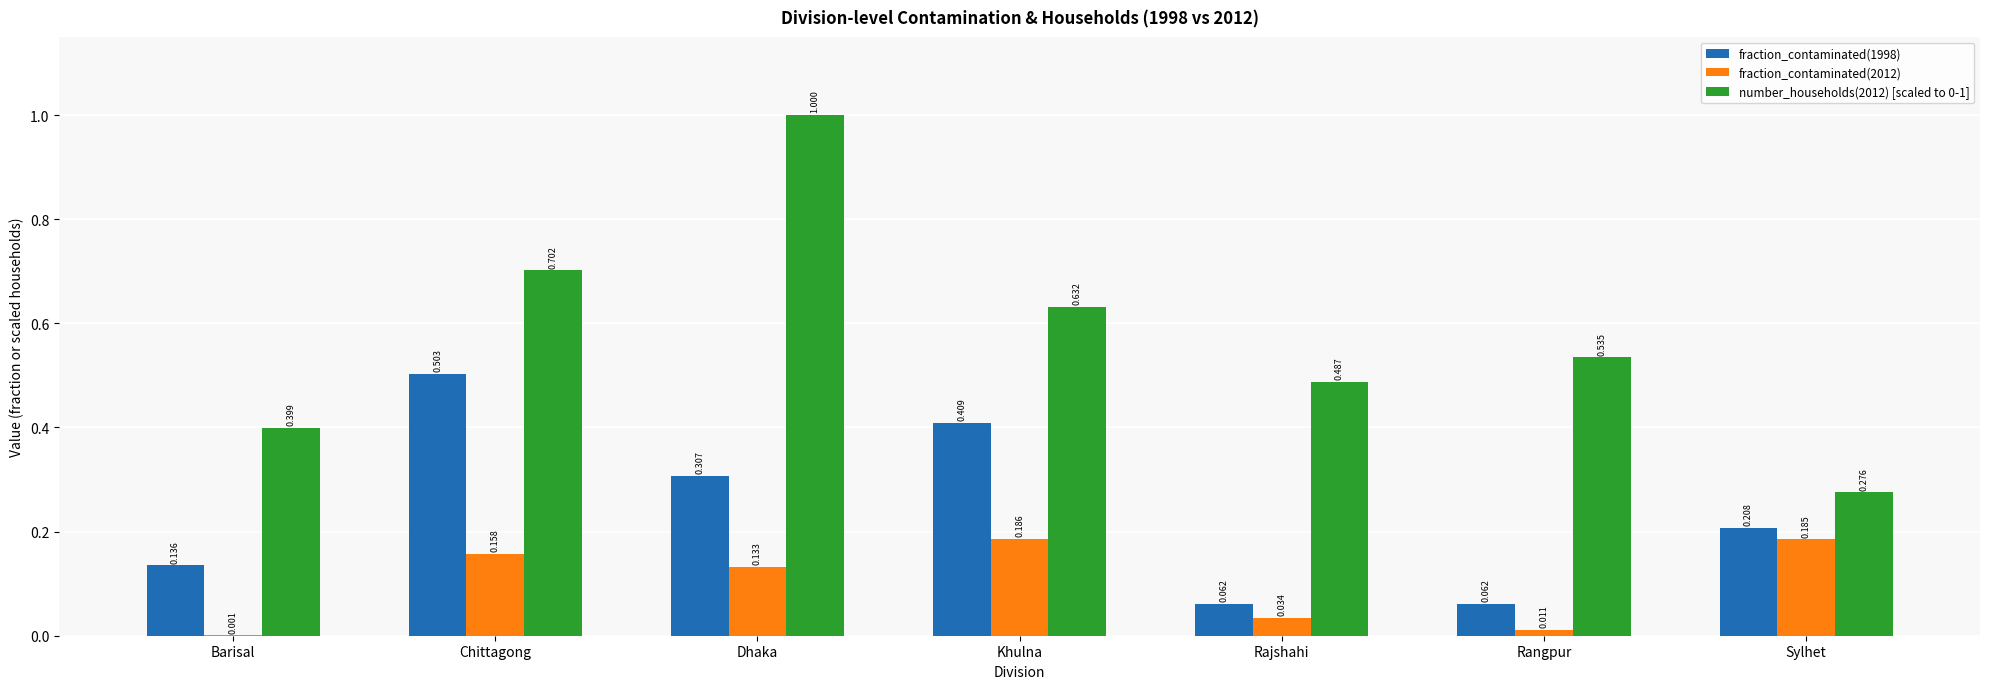

The number_households(2012) [scaled to 0-1] series shows 0.2 at Barisal. True or false?

False